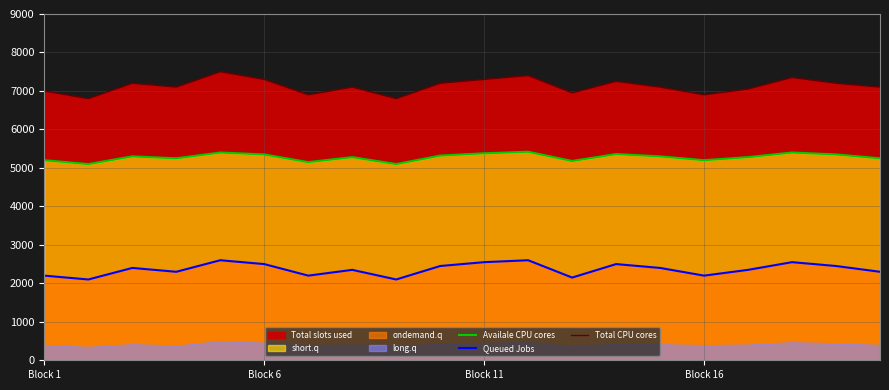

What is the value of the Total CPU cores point at the 14th from the left?

7250